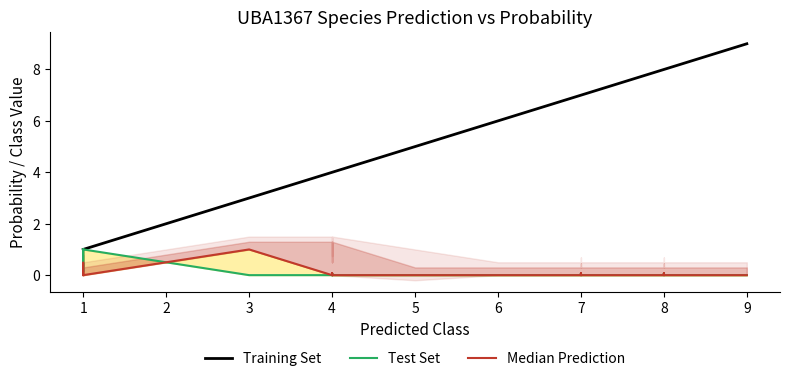

What are all the series names shown in the legend?

Training Set, Test Set, Median Prediction